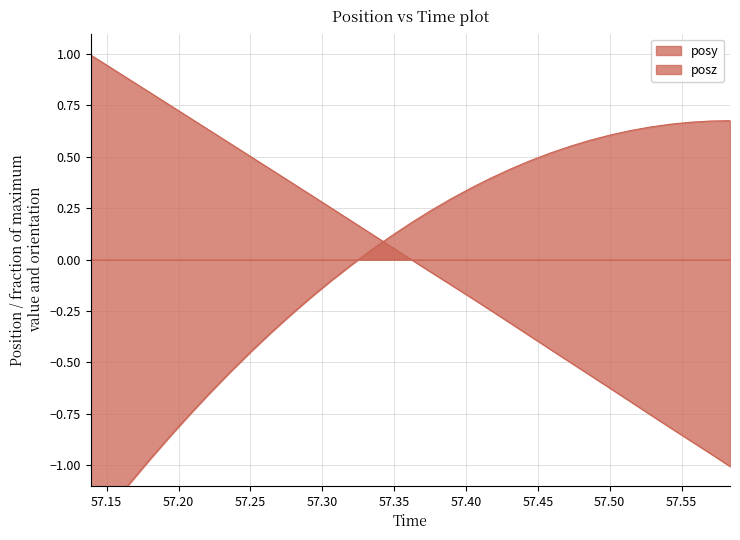

Is it true that posz equals -0.7 at 57.47241?

False